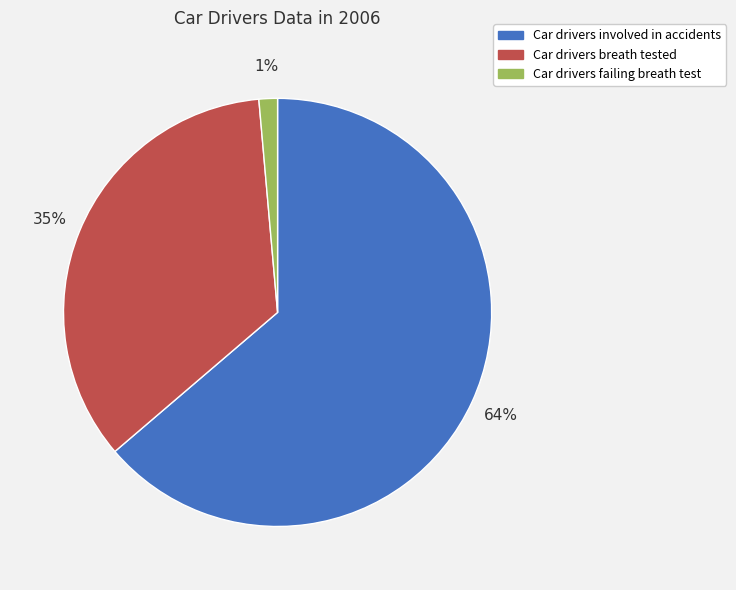

To the nearest percent, what percentage of the pie is Car drivers failing breath test?

1%